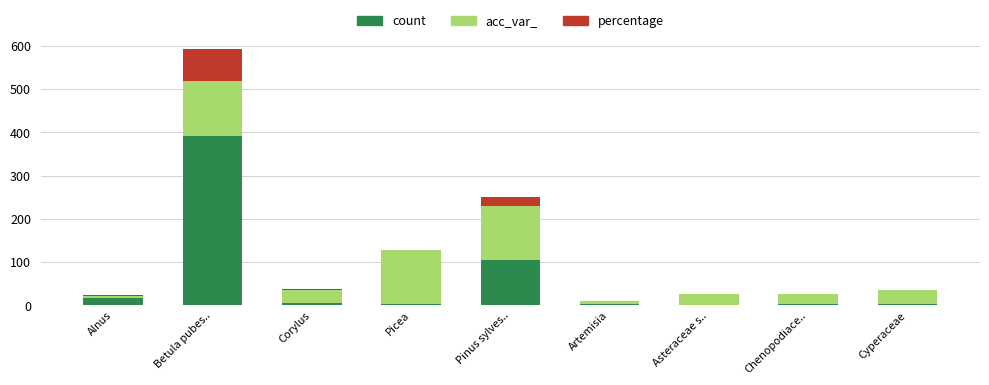

At which category is the sum across all series the highest?

Betula pubes..